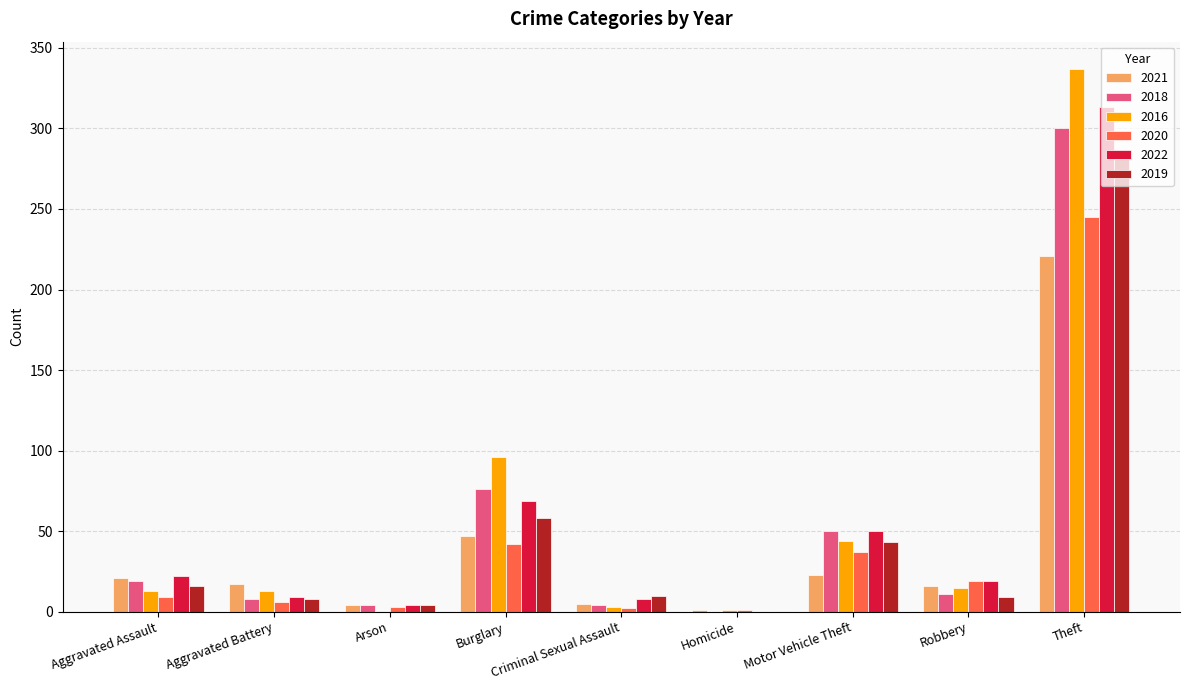

The 2022 series shows 22 at Aggravated Assault. True or false?

True